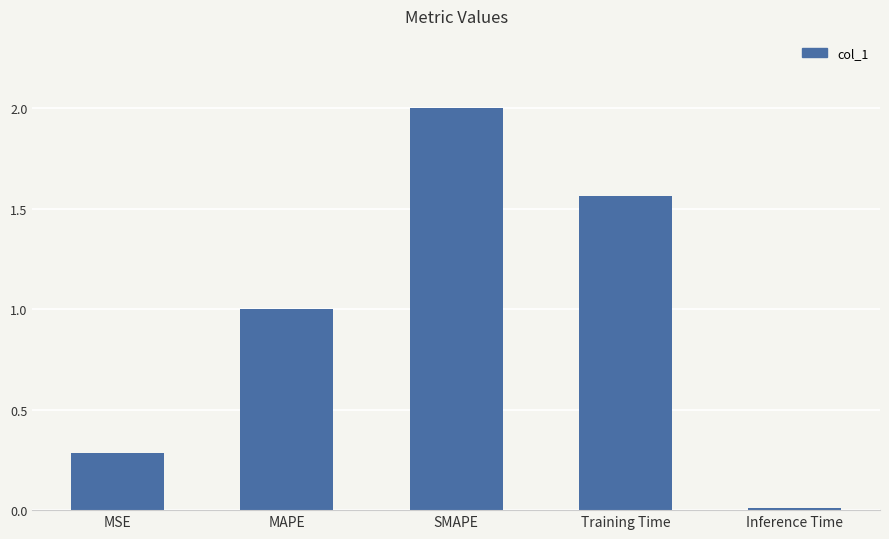

What is the difference between the maximum and second lowest values?

1.7